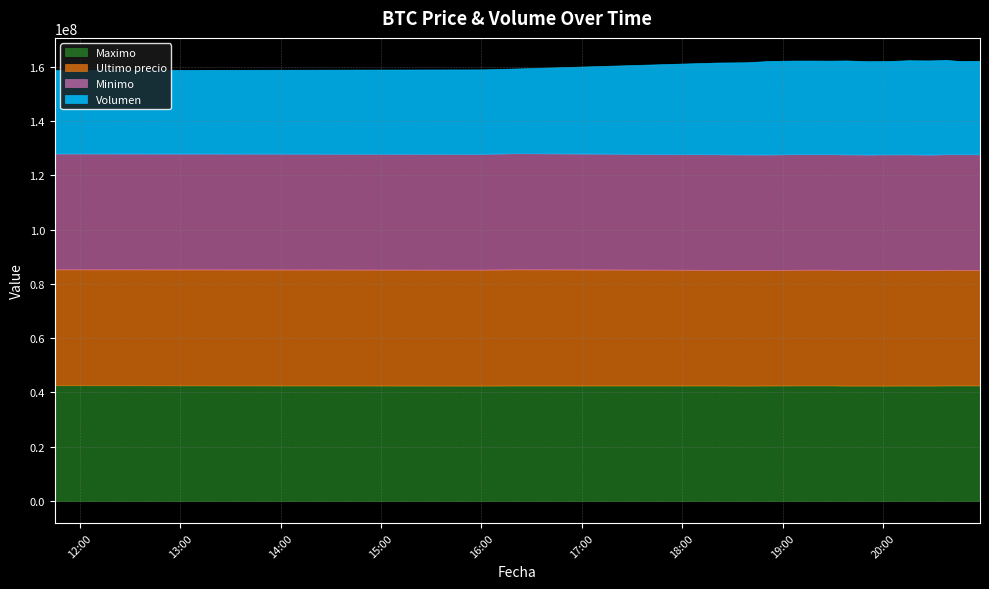

What is the label of the 10th point from the right?

2021-04-05 19:46